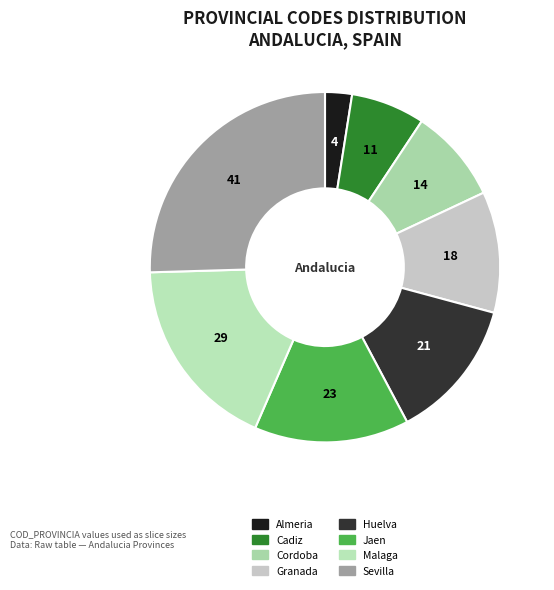

Is there any slice that represents more than half of the pie?

No